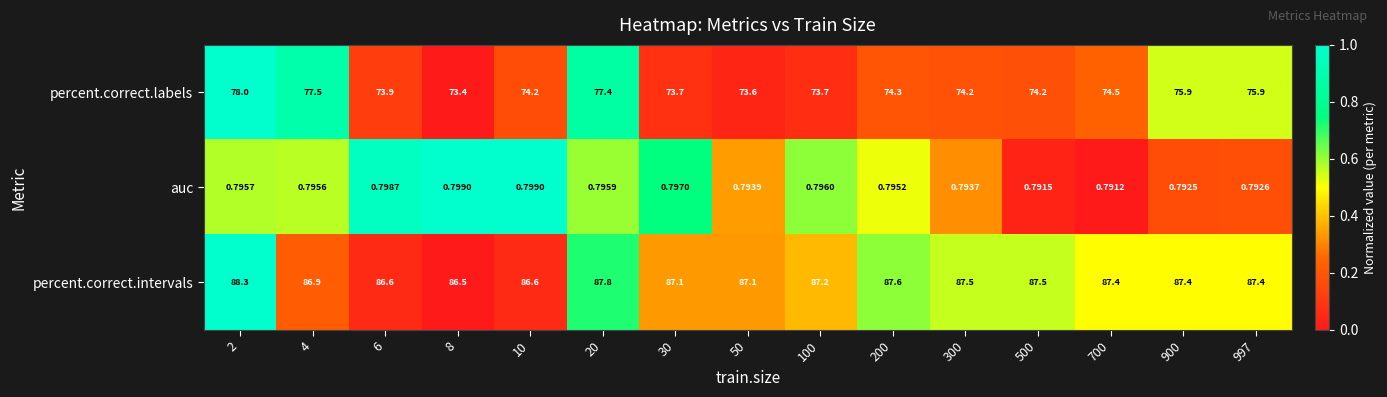

List the series in order of their peak value, lowest first.

auc, percent.correct.labels, percent.correct.intervals